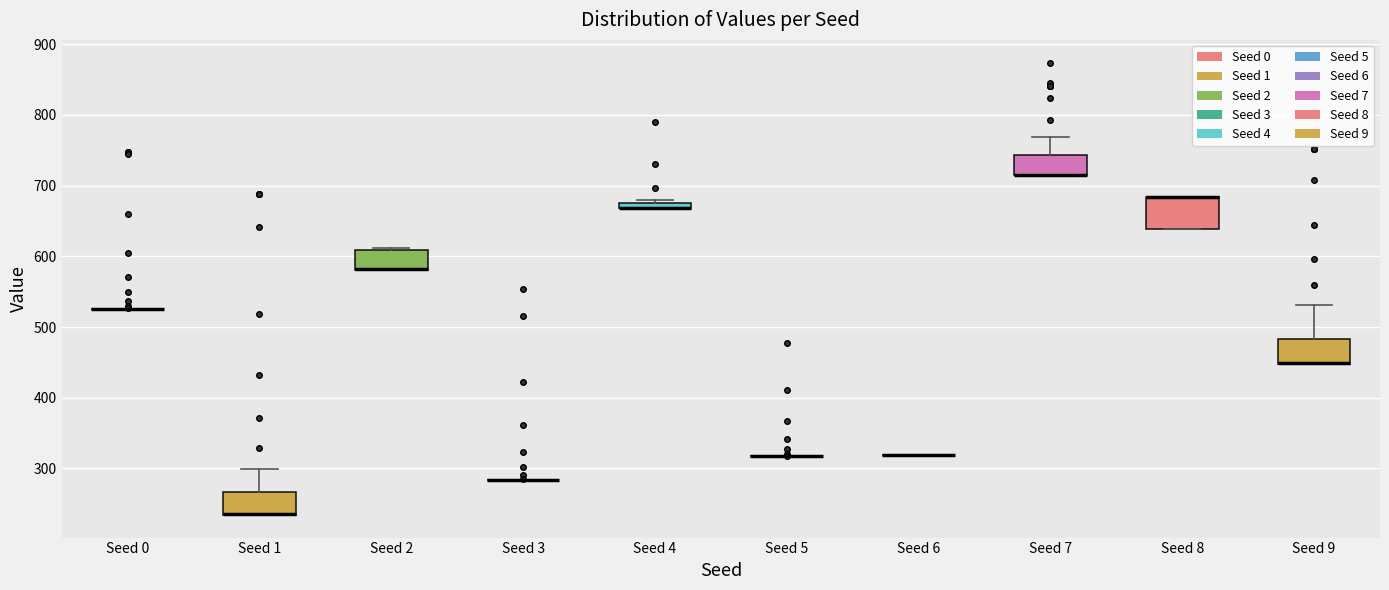

Where is the lower edge of the box for Seed 8 on the y-axis? The values are not printed on the chart, so give them approximately, as read against the axis.

640